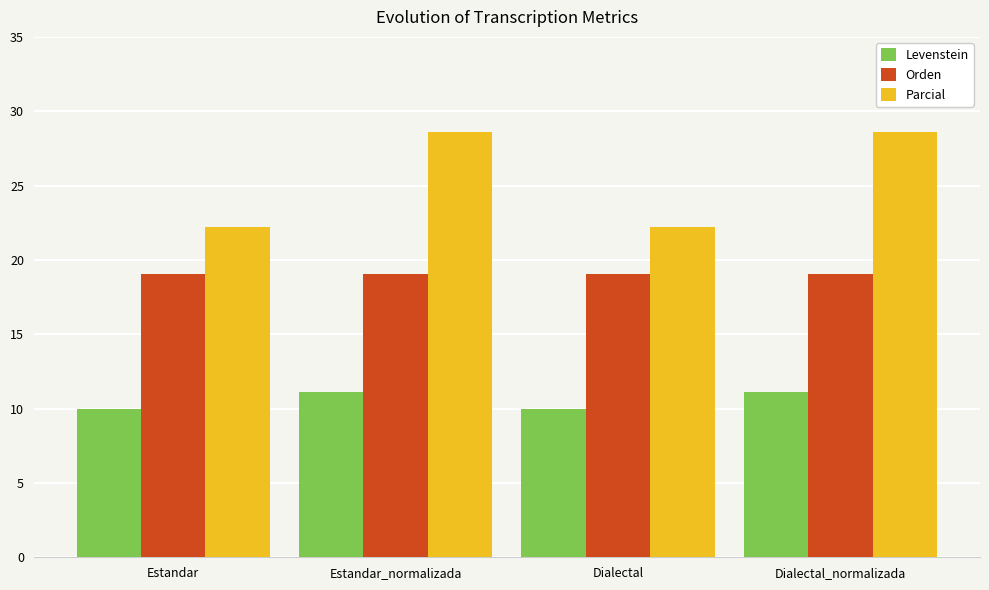

Rank the series by their maximum value, from highest to lowest.

Parcial, Orden, Levenstein